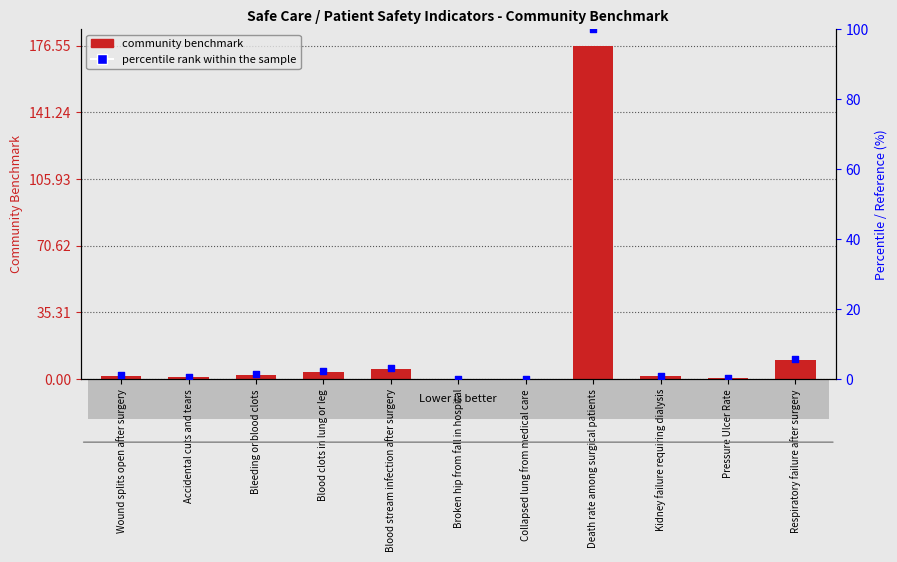

Which series has the largest Y range (max minus min)?

CommunityBenchmark